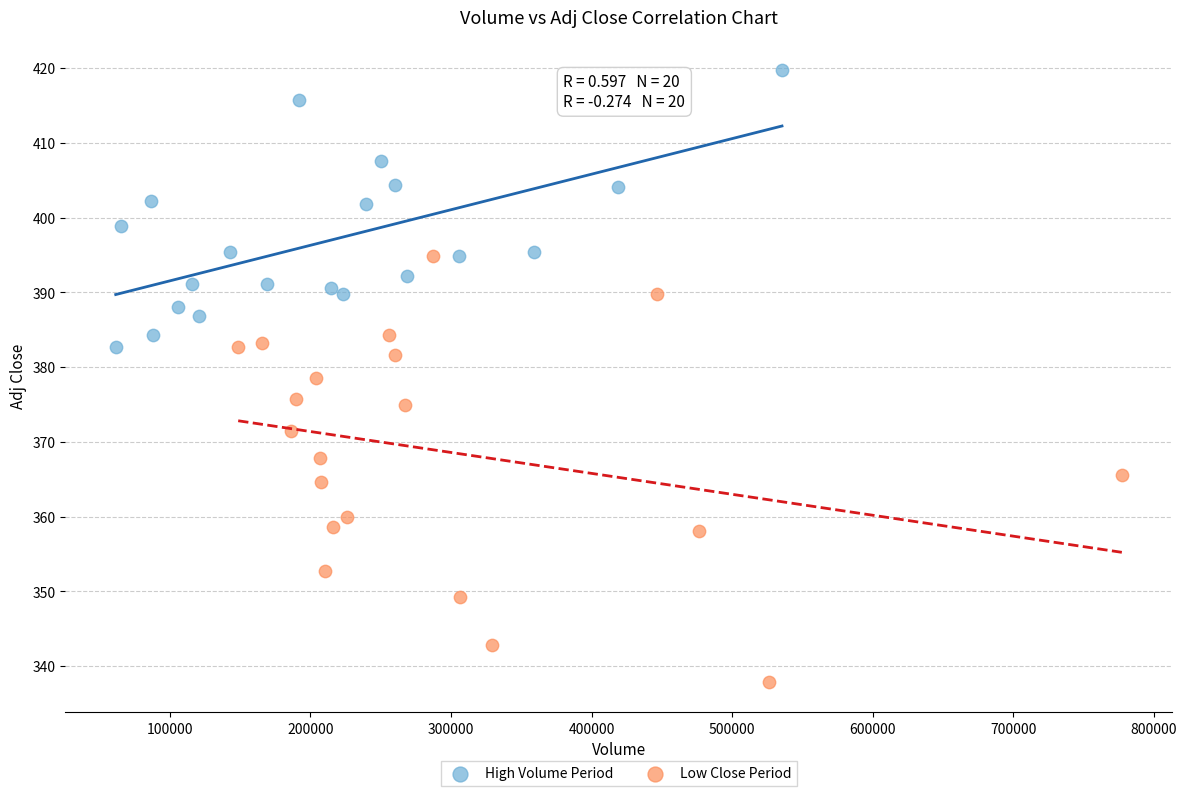

What are all the series names shown in the legend?

High Volume Period, Low Close Period